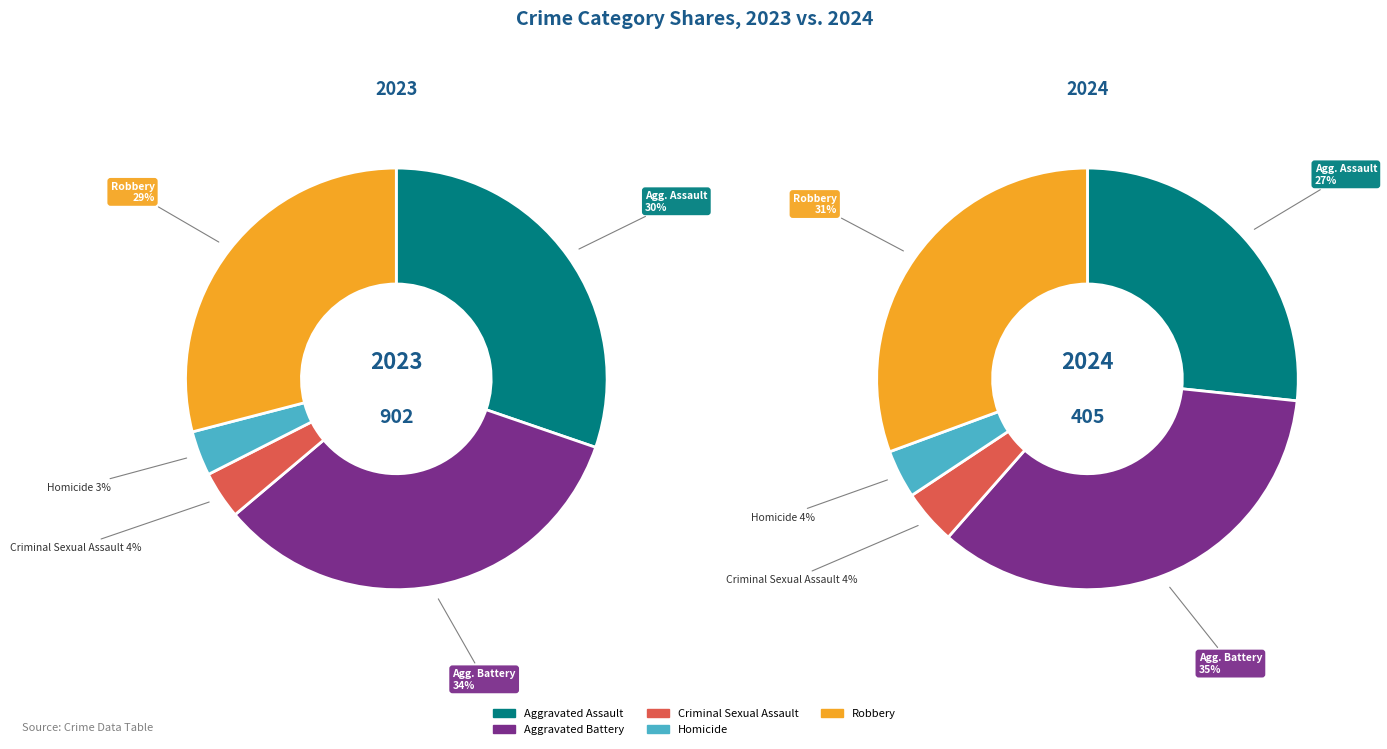

To the nearest percent, what is the difference between the largest and smallest slice percentages?

30%